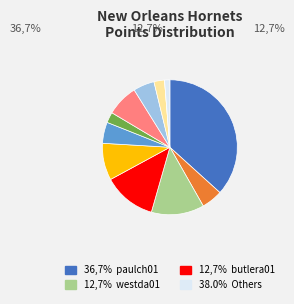

Does any single category account for the majority?

No